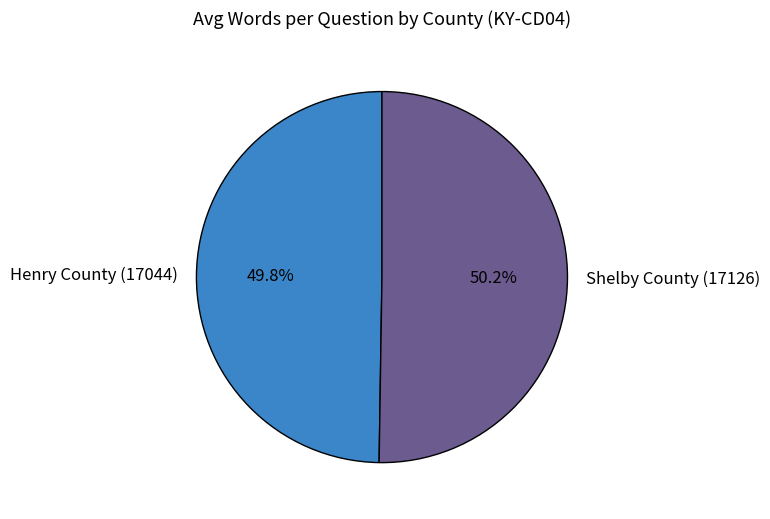

What is the ratio of the value at Henry County (17044) to the value at Shelby County (17126)?

1.0